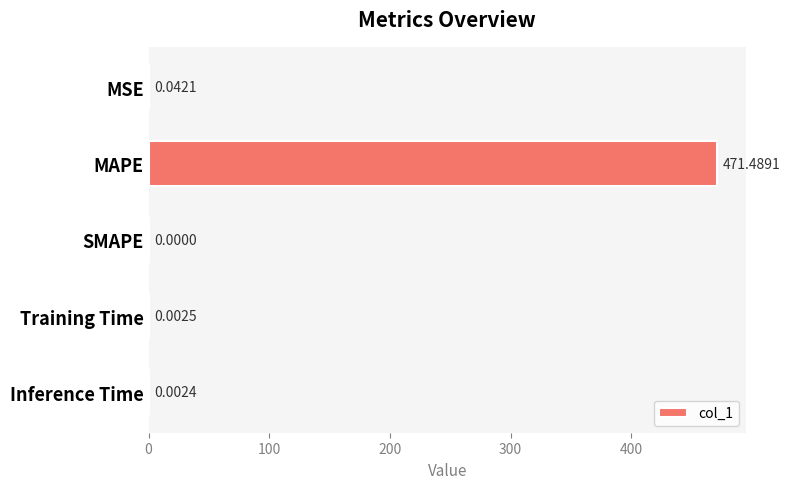

What is the sum of all values?

471.5